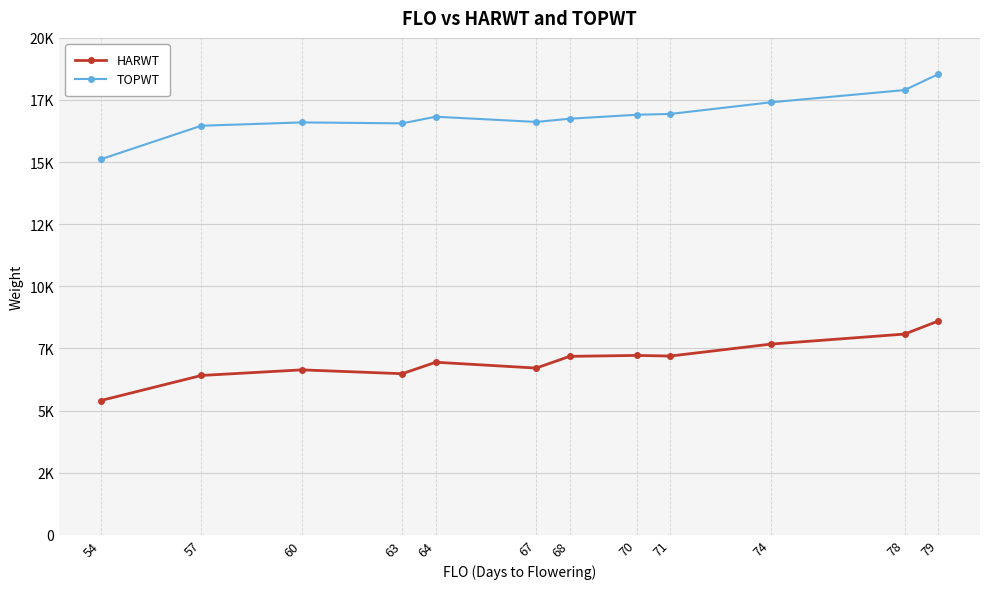

Is this an area chart (filled region under the line)?

No